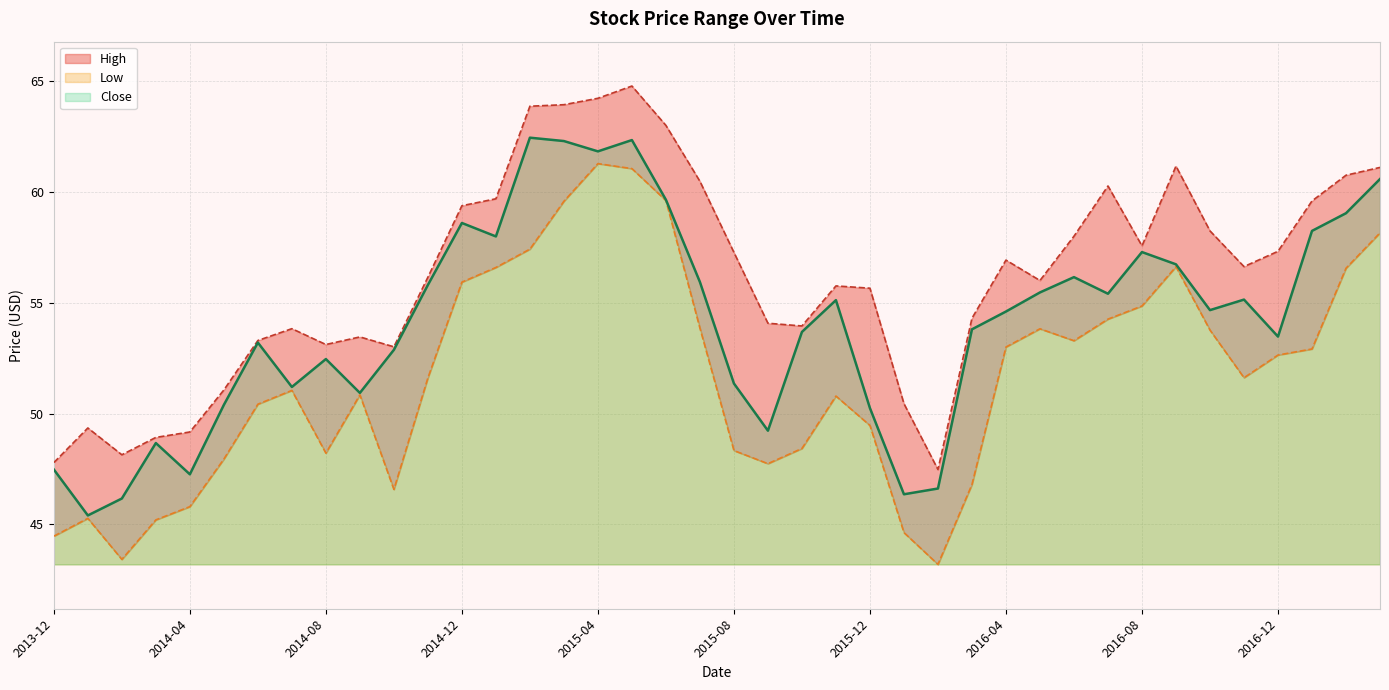

At 2015-07, list the series in order from smallest to largest.

Low, Close, High